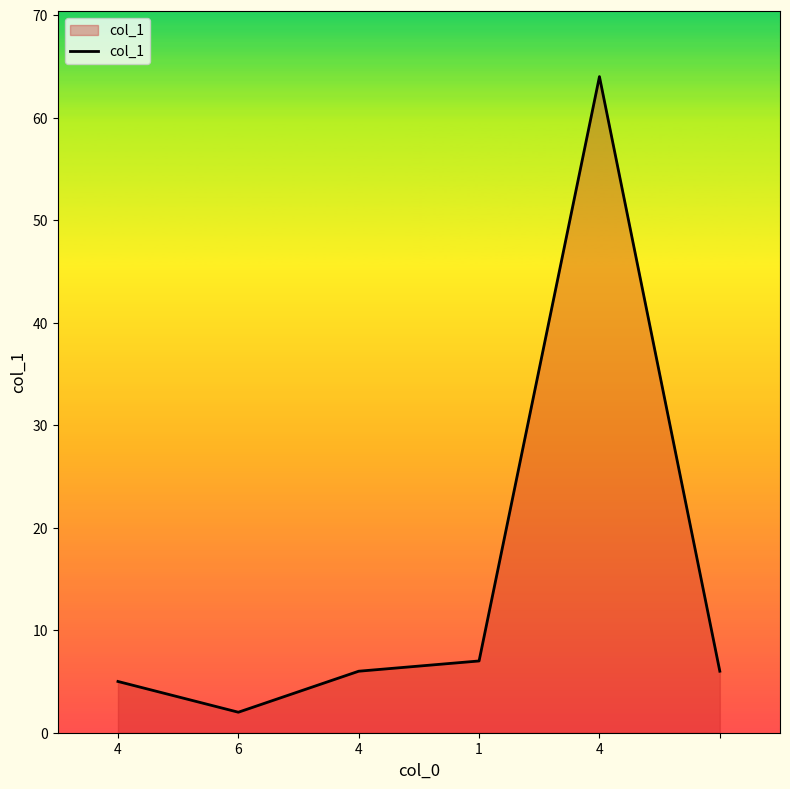

What is the sum of all values?

90